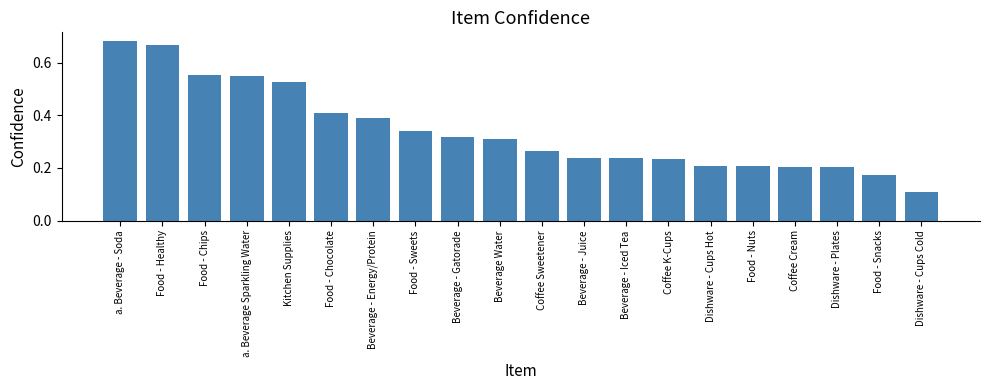

Is it true that the value at Coffee Sweetener is 0.1?

False